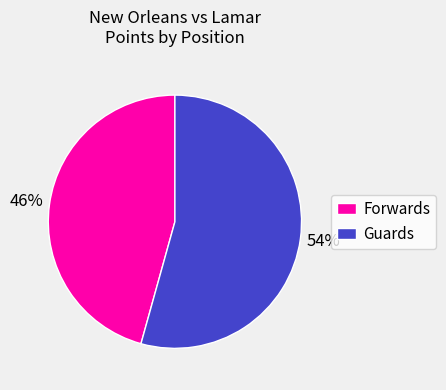

To the nearest percent, what is the average slice percentage?

50%